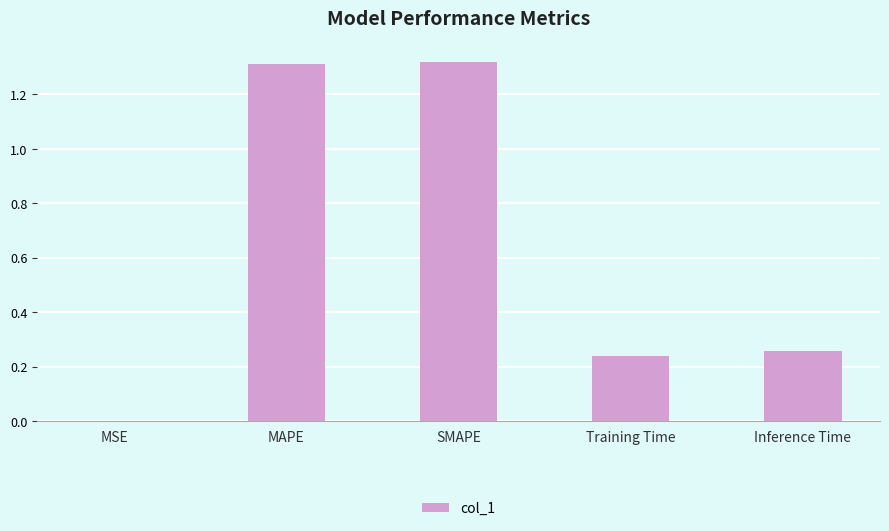

What is the sum of all values?

3.1